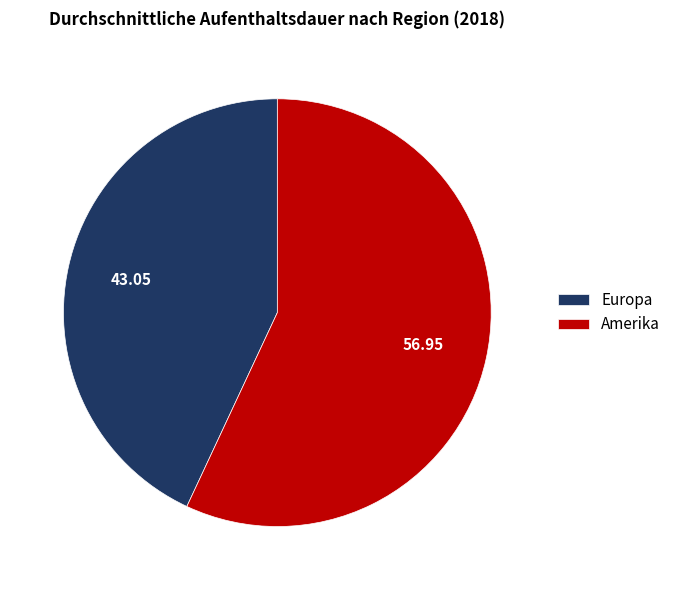

Rank the categories by value from highest to lowest.

Amerika, Europa